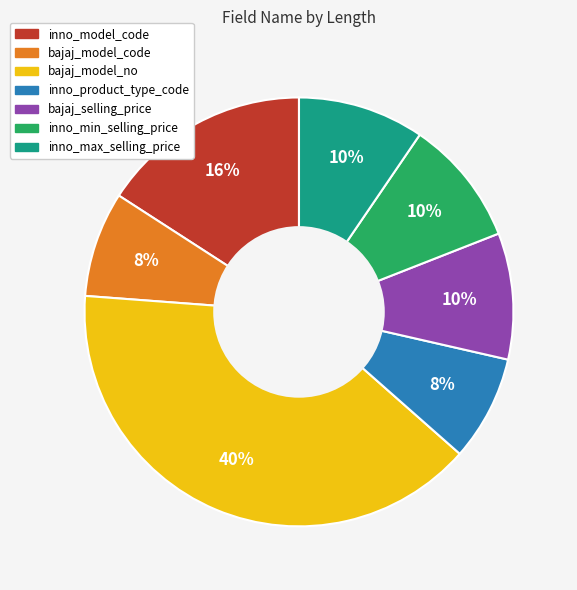

How many slices are in this pie chart?

7